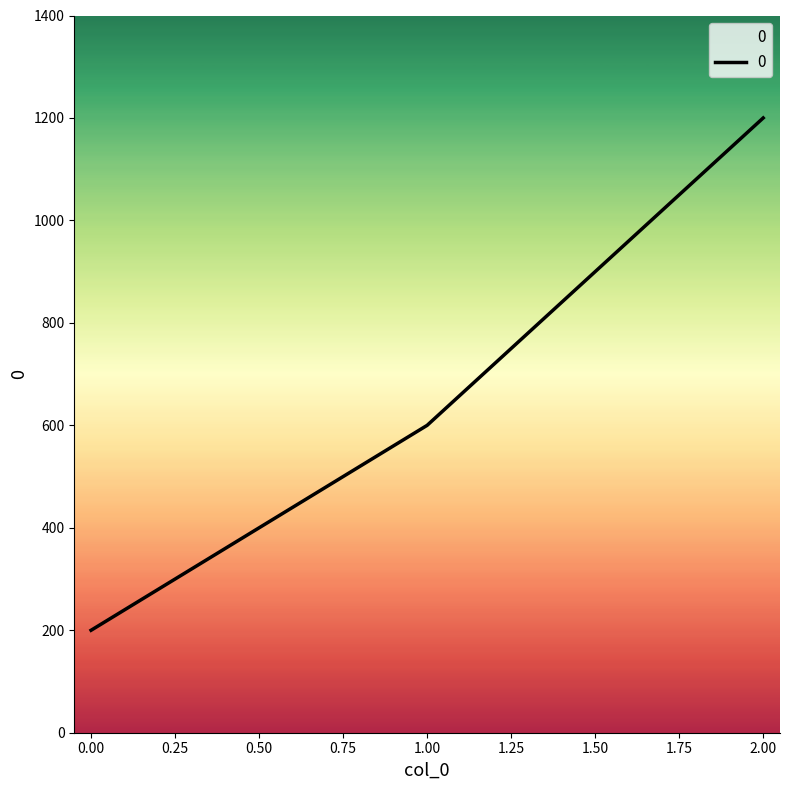

Rank the categories by value from lowest to highest.

0.00, 1.00, 2.00